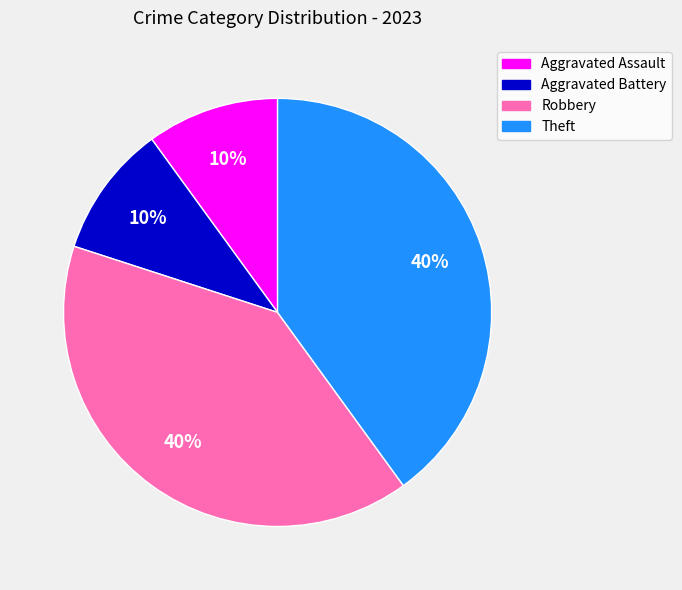

Is the sum of Robbery and Theft greater than half?

Yes